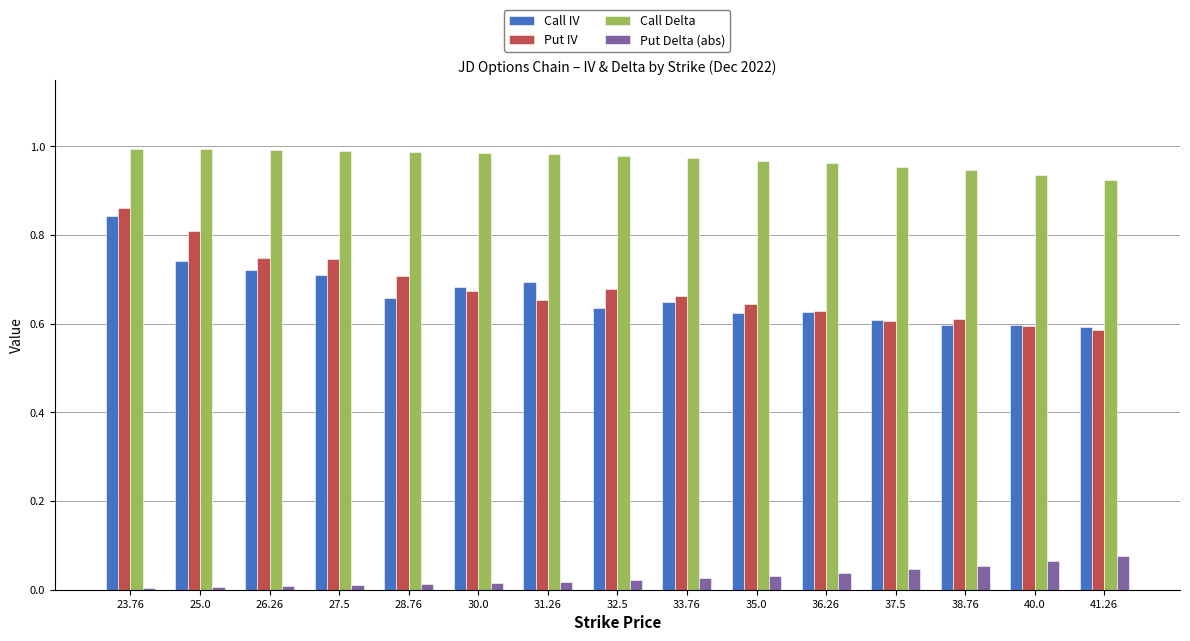

What is the sum of all Put IV values?

10.2